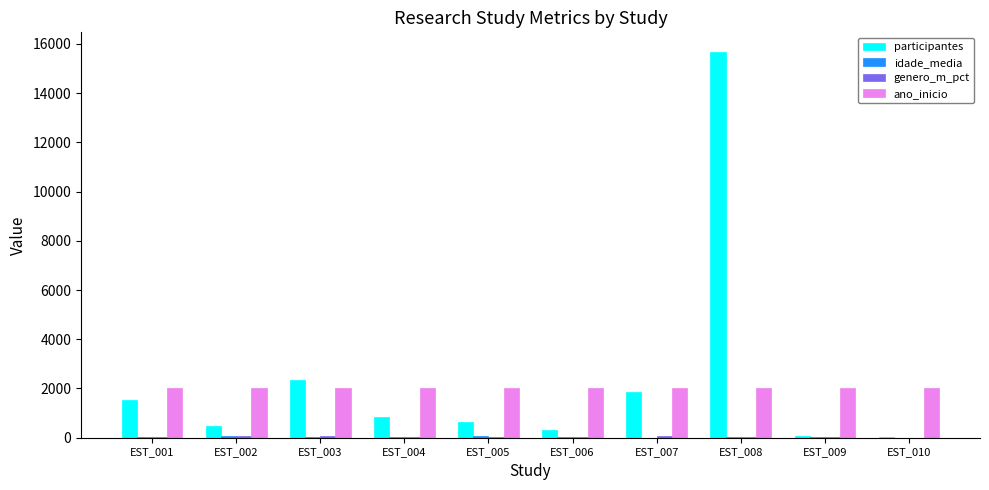

What is the total value across all series at EST_006?

2403.2